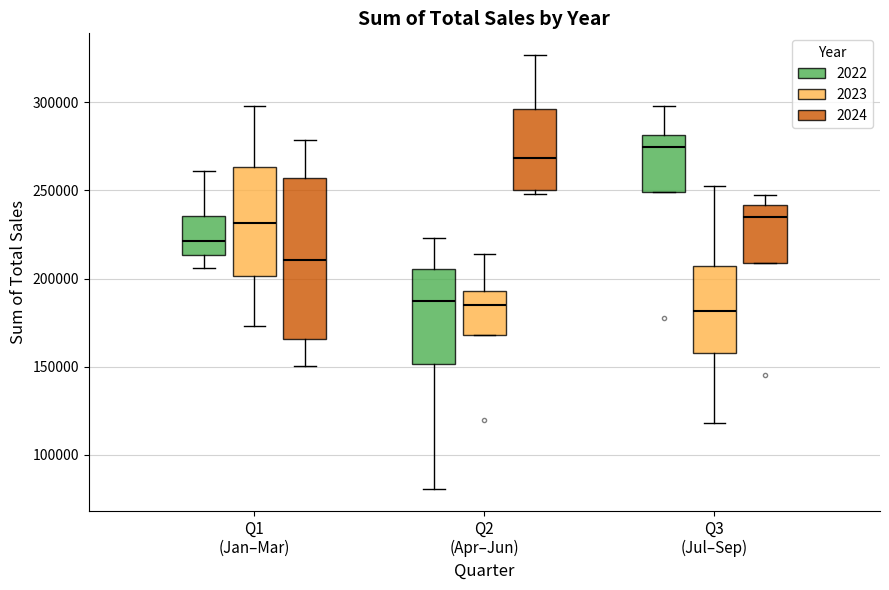

Reading left to right, read every box against the y-axis: the position of its median line, the range the box covers, and the ends of its whiskers. The values are not printed on the chart, so give them approximately, as read against the axis.

Q1 (Jan–Mar) (2022): median 220000, box 215000 to 235000, whiskers 205000 to 260000
Q1 (Jan–Mar) (2023): median 230000, box 200000 to 265000, whiskers 175000 to 300000
Q1 (Jan–Mar) (2024): median 210000, box 165000 to 255000, whiskers 150000 to 280000
Q2 (Apr–Jun) (2022): median 185000, box 150000 to 205000, whiskers 80000 to 225000
Q2 (Apr–Jun) (2023): median 185000, box 170000 to 195000, whiskers 170000 to 215000
Q2 (Apr–Jun) (2024): median 270000, box 250000 to 295000, whiskers 250000 (just below the box's lower edge) to 325000
Q3 (Jul–Sep) (2022): median 275000, box 250000 to 280000, whiskers 250000 to 300000
Q3 (Jul–Sep) (2023): median 180000, box 160000 to 205000, whiskers 120000 to 255000
Q3 (Jul–Sep) (2024): median 235000, box 210000 to 240000, whiskers 210000 to 245000